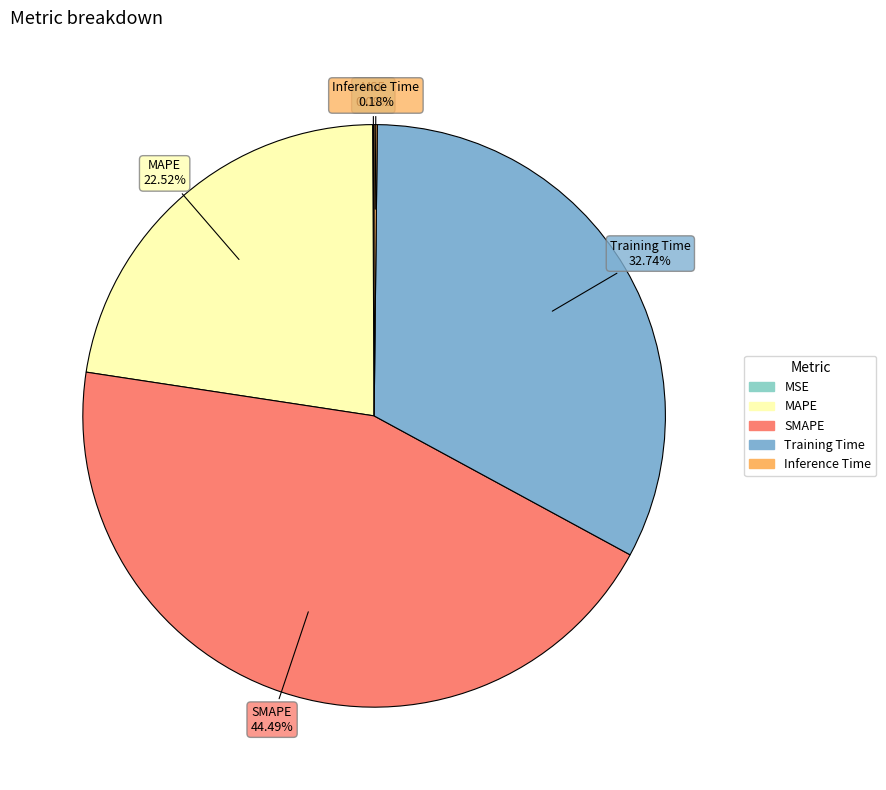

Which category has the biggest portion of the pie?

SMAPE